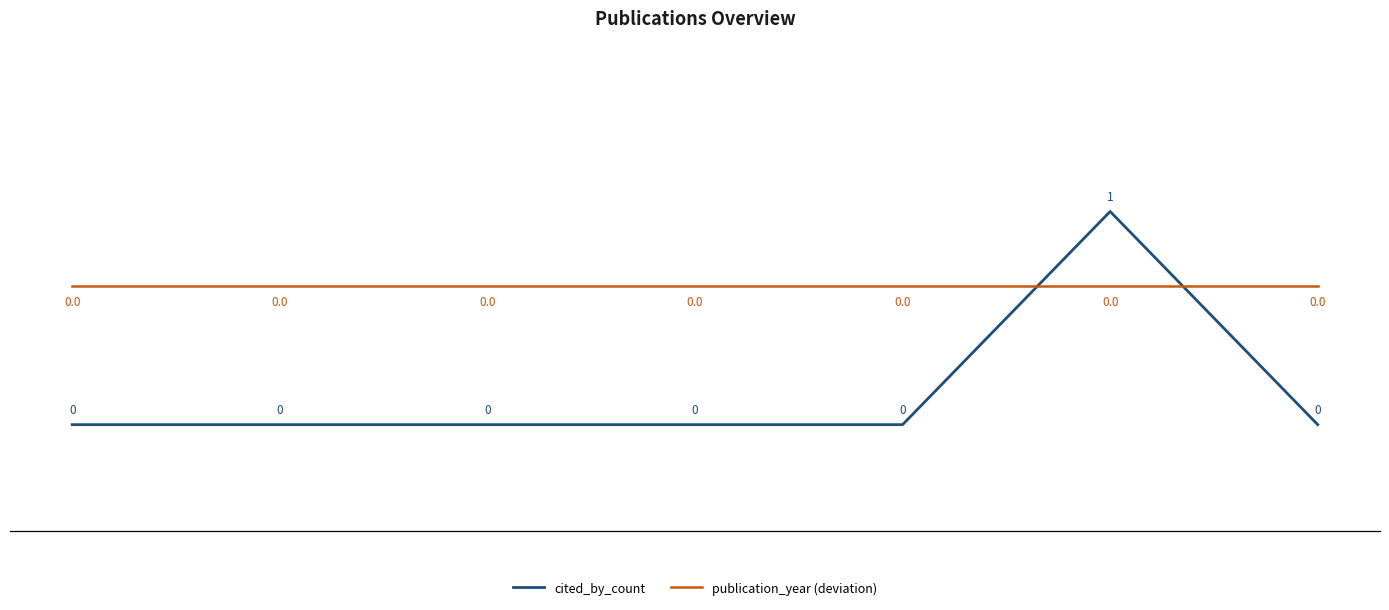

What is the highest value of the cited_by_count series?

1